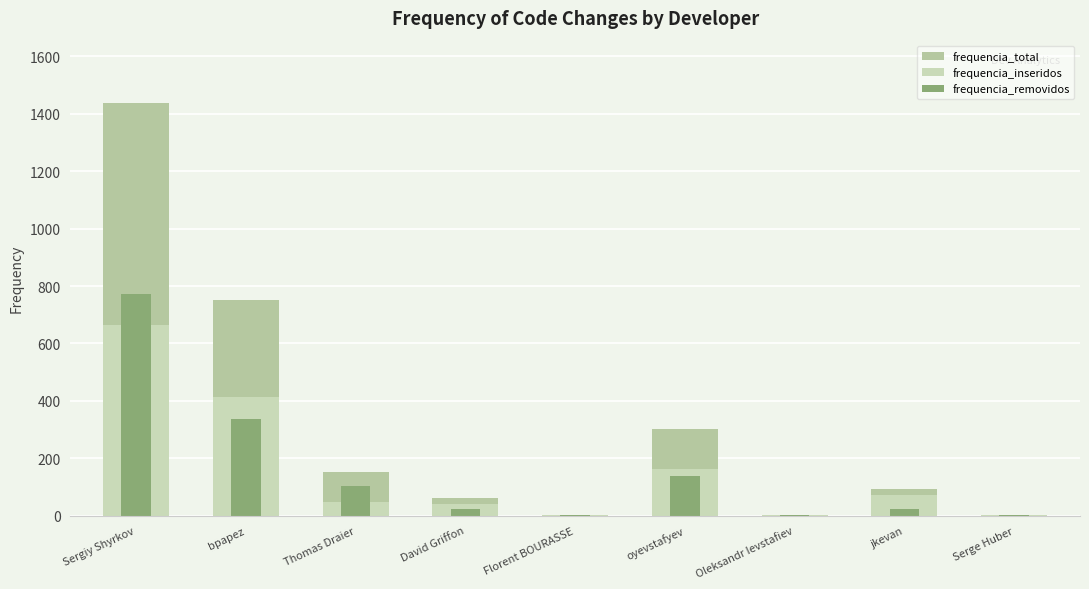

What is the difference between the highest and lowest values at bpapez?

415